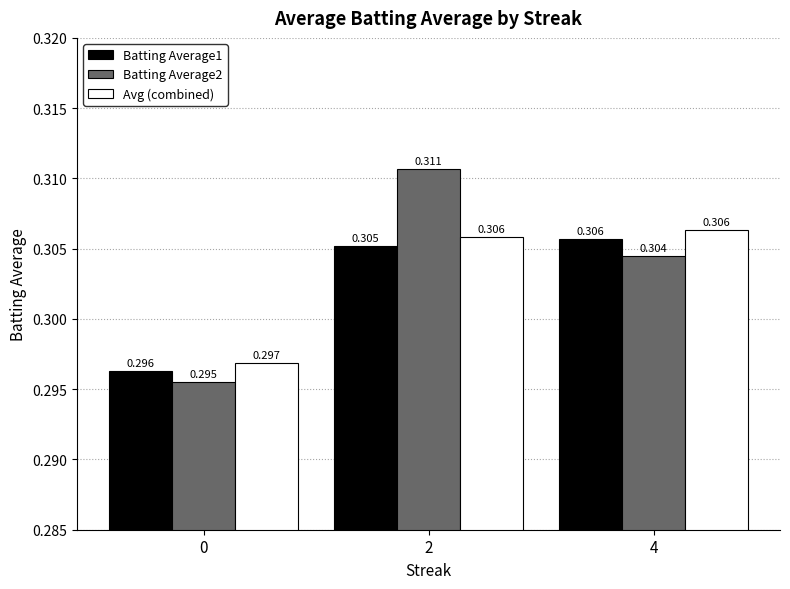

Is the value of Avg (combined) at 0 greater than the value of Batting Average2 at 2?

No